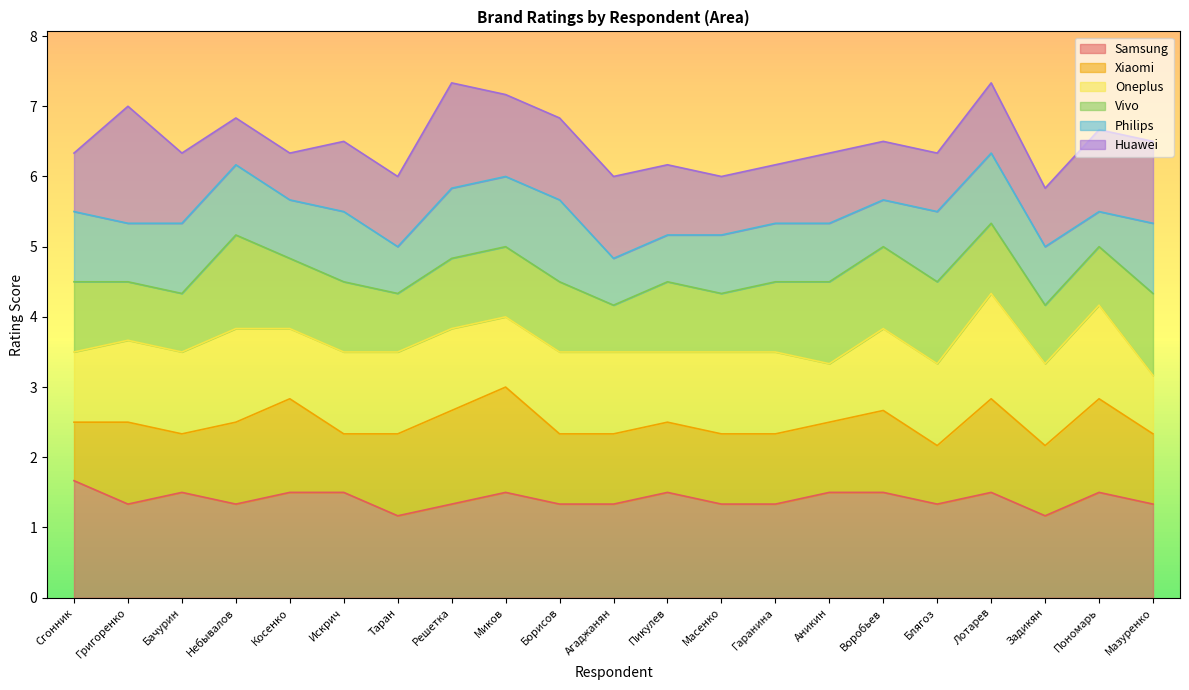

What is the total value across all series at Аникин?

6.3